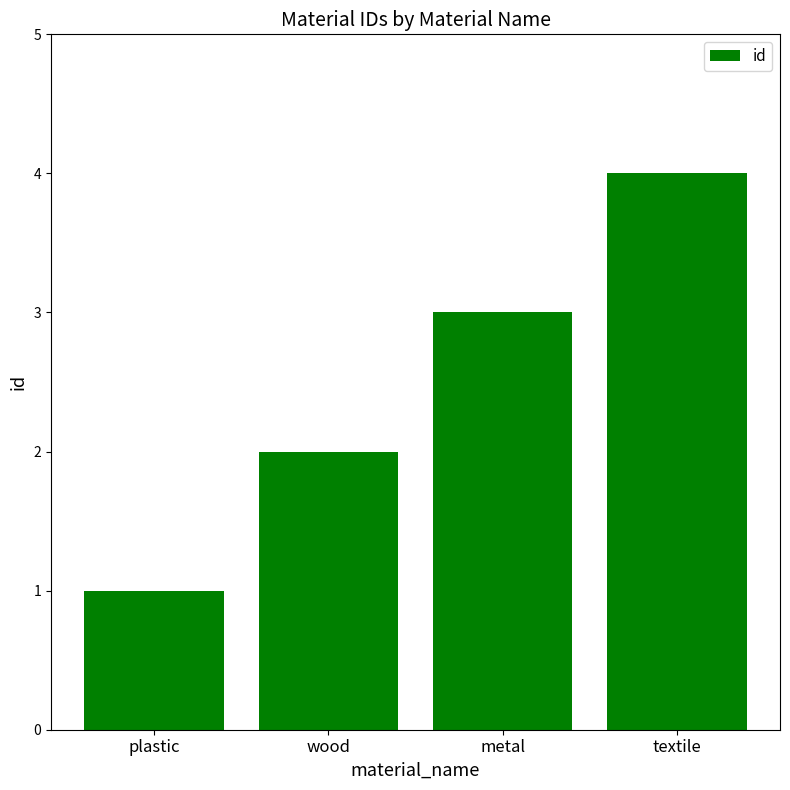

Does the chart contain any negative values?

No